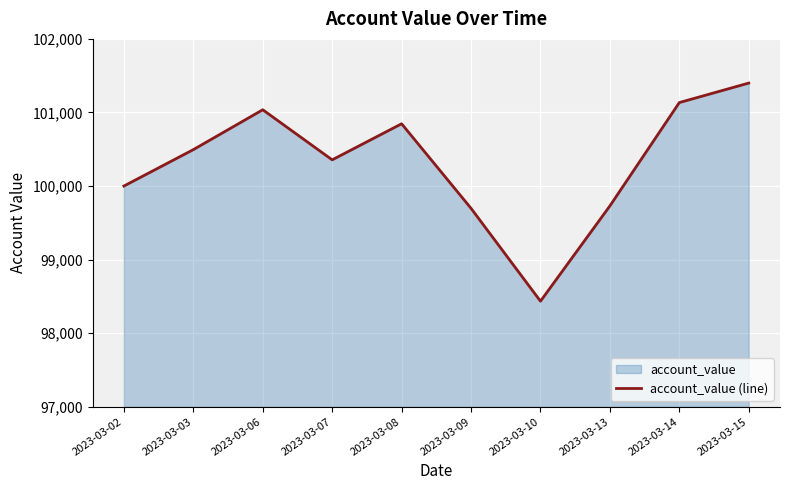

What is the difference between the values at 2023-03-07 and 2023-03-10?

1921.2